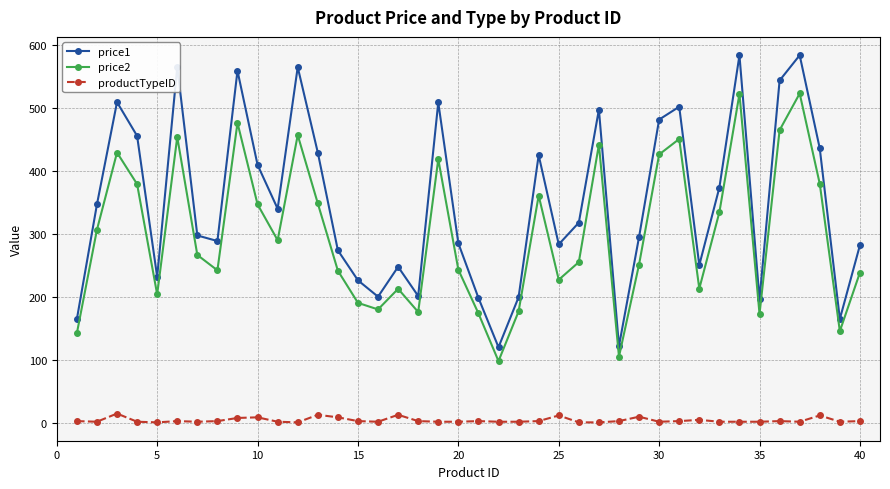

True or false: price1 and productTypeID intersect in this chart.

False